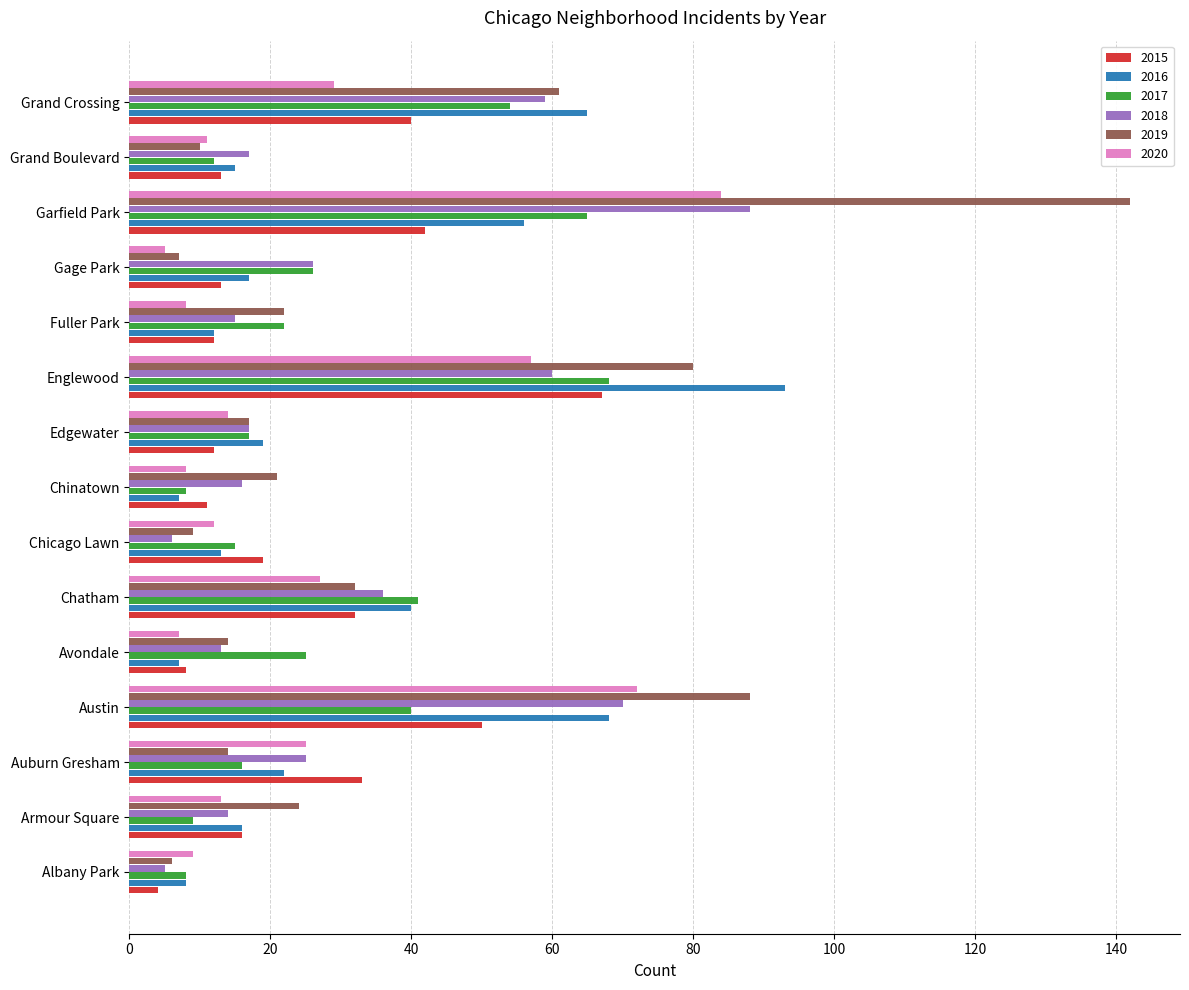

What is the difference between the maximum and minimum values in the 2017 series?

60